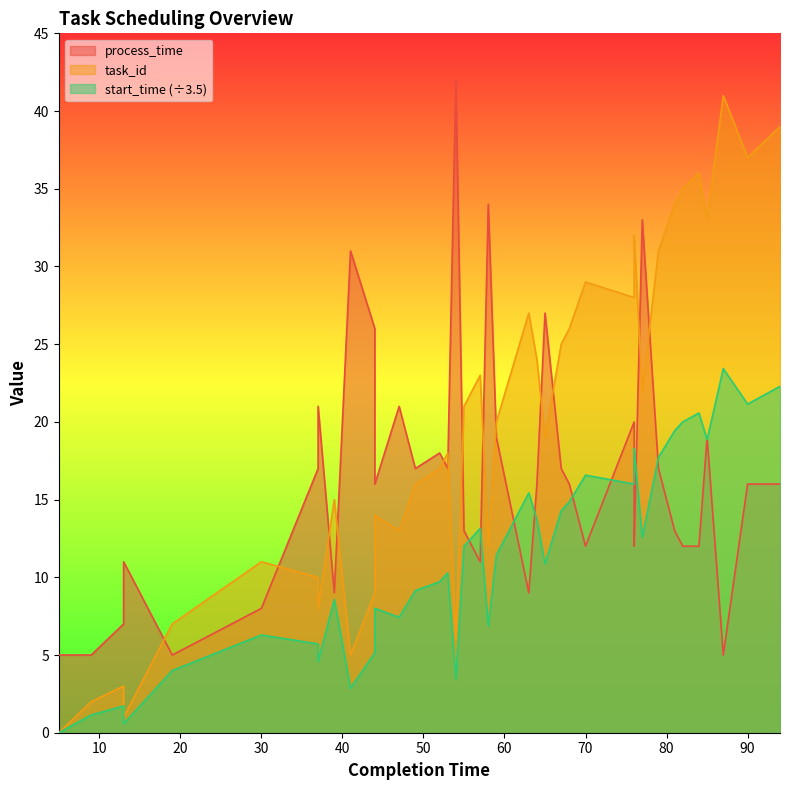

True or false: start_time has more than 1 points higher than both neighbors.

True